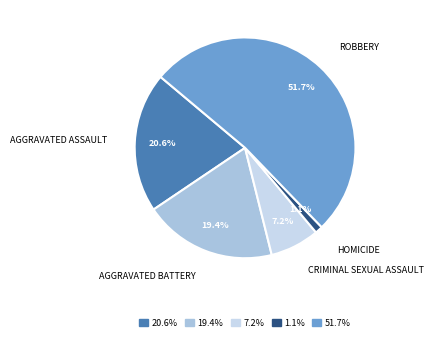

Is there a majority slice in this chart?

Yes